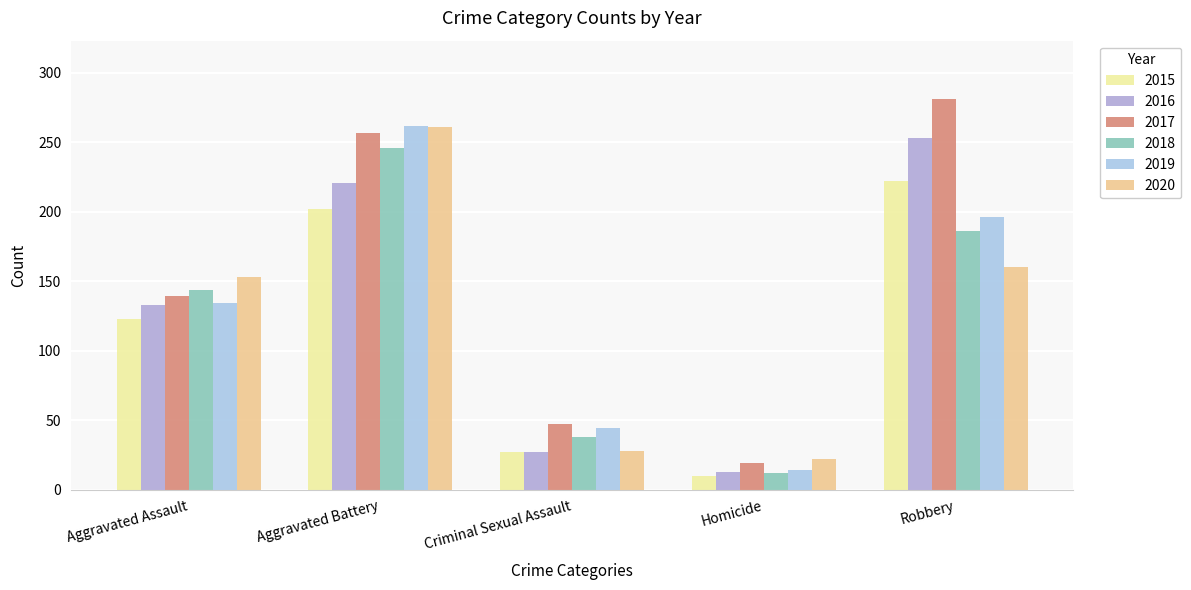

What position from the right is Aggravated Battery?

4